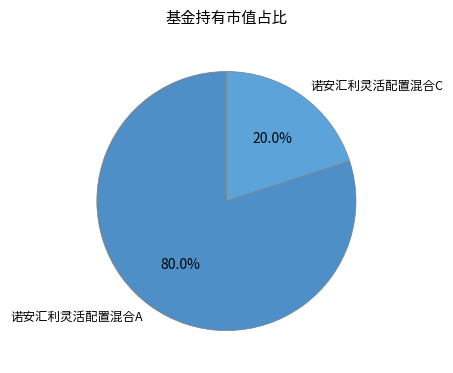

Does 诺安汇利灵活配置混合C account for over 50% of the chart?

No